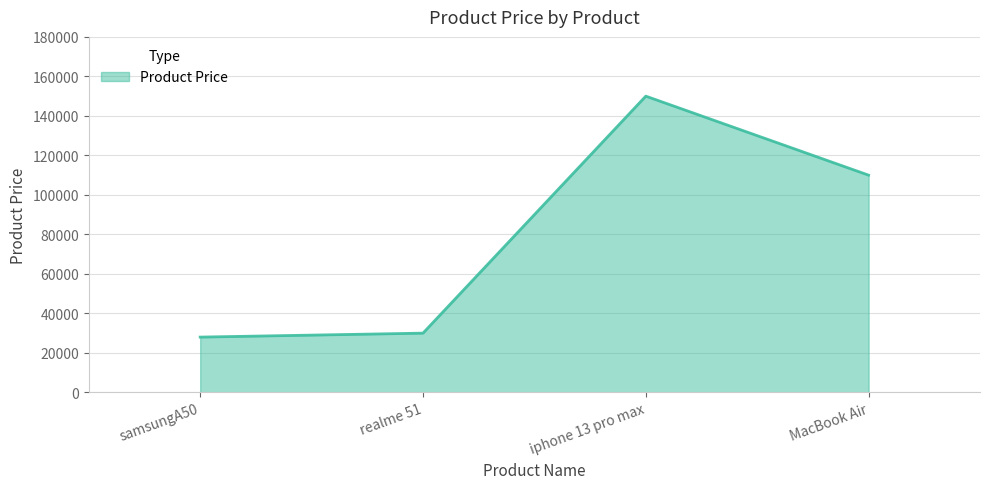

Which label corresponds to the largest value in the chart?

iphone 13 pro max